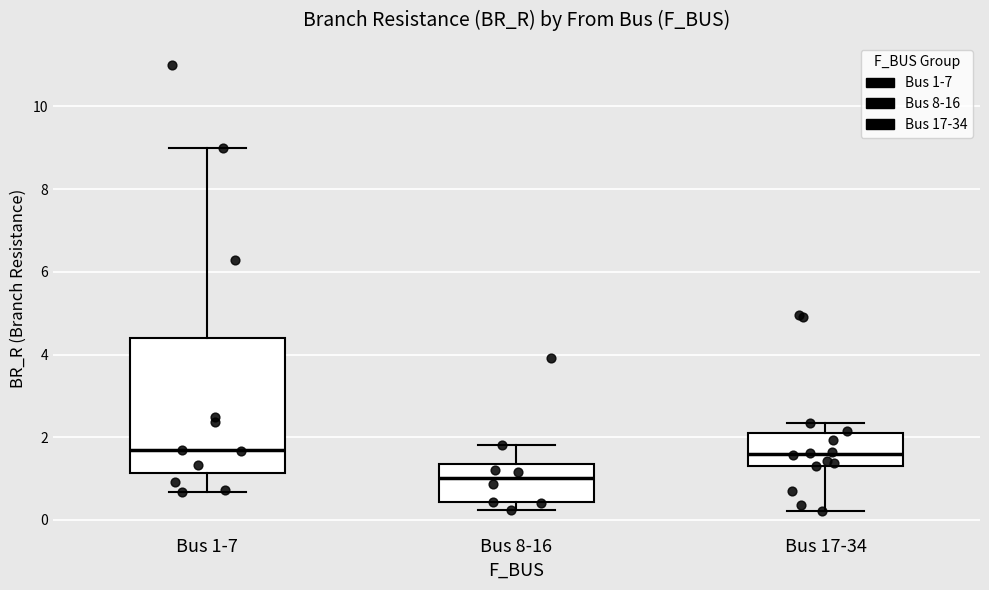

Which box is the tallest, from its lower edge to its upper edge?

Bus 1-7